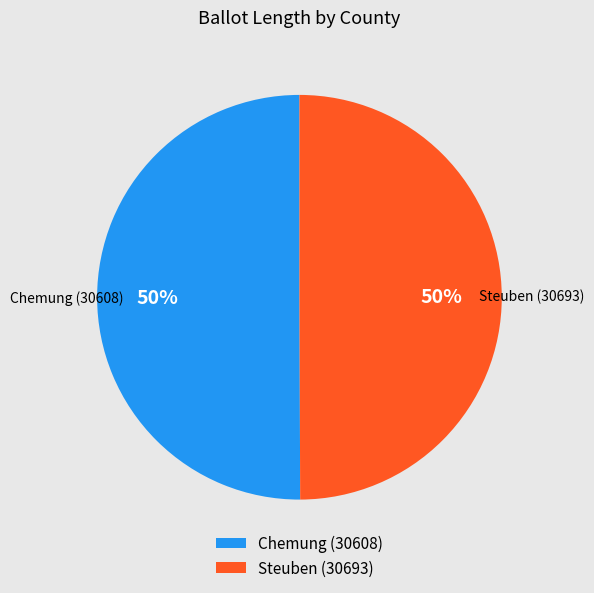

What percentage is the Steuben (30693) slice, to the nearest percent?

50%